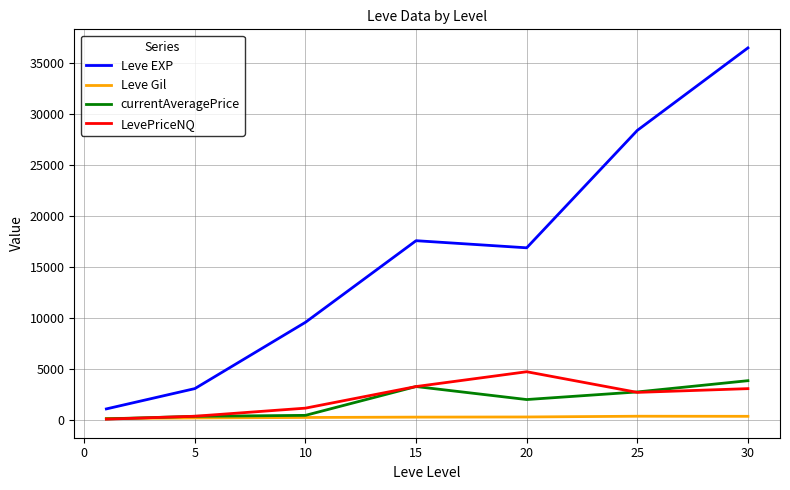

Which series has the widest spread of values?

Leve EXP